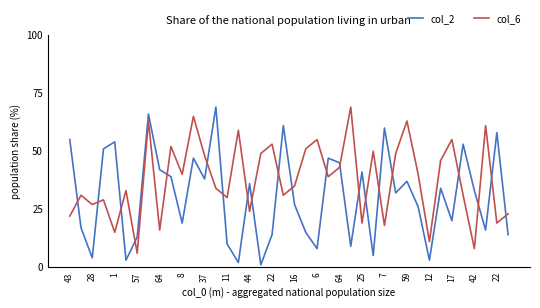

What is the greatest value displayed?

69